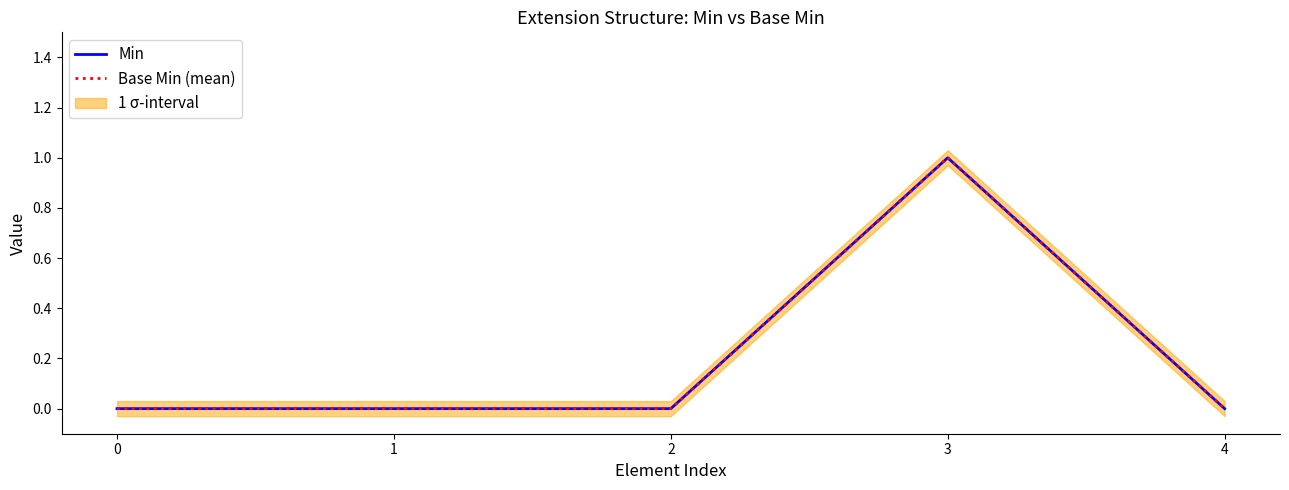

How many lines are shown in the chart?

2